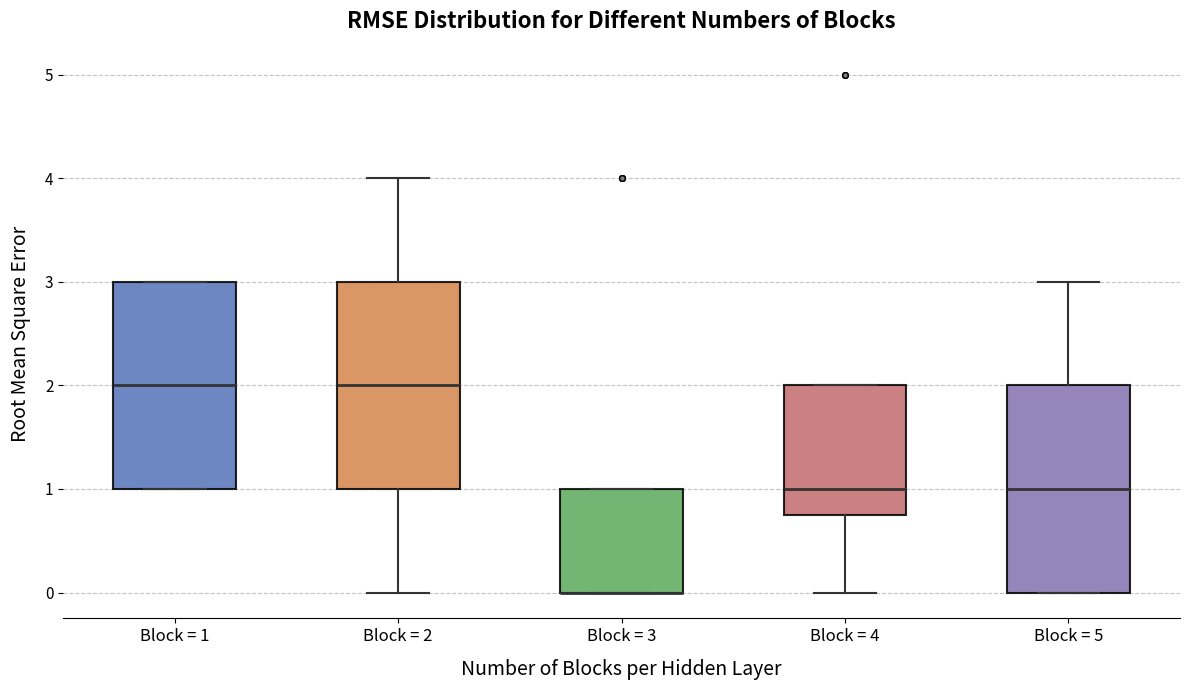

Where is the lower edge of the box for Block = 2 on the y-axis? The values are not printed on the chart, so give them approximately, as read against the axis.

1.0